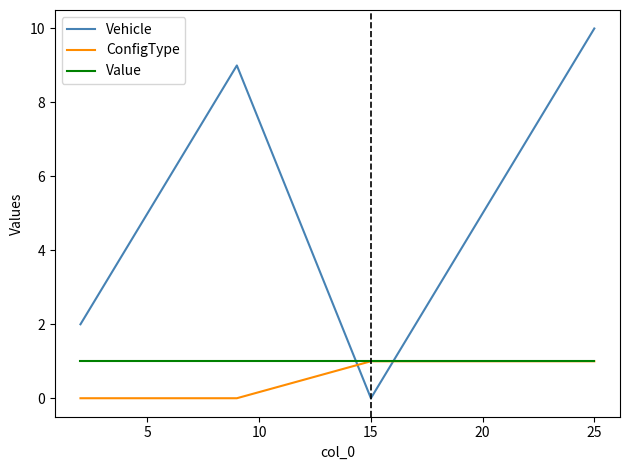

What is the maximum value for ConfigType?

1